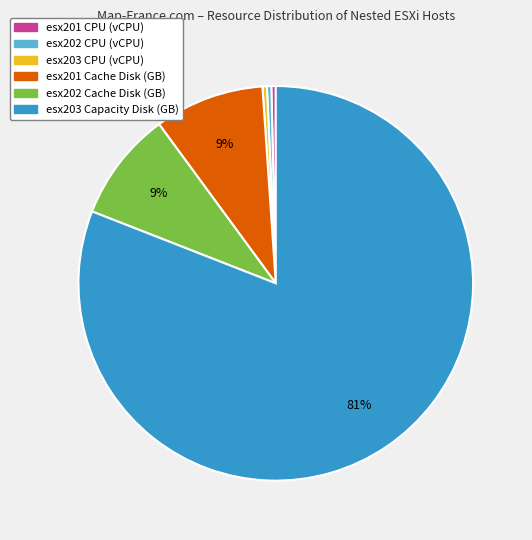

True or false: esx202 CPU (vCPU) accounts for 15% of the total.

False